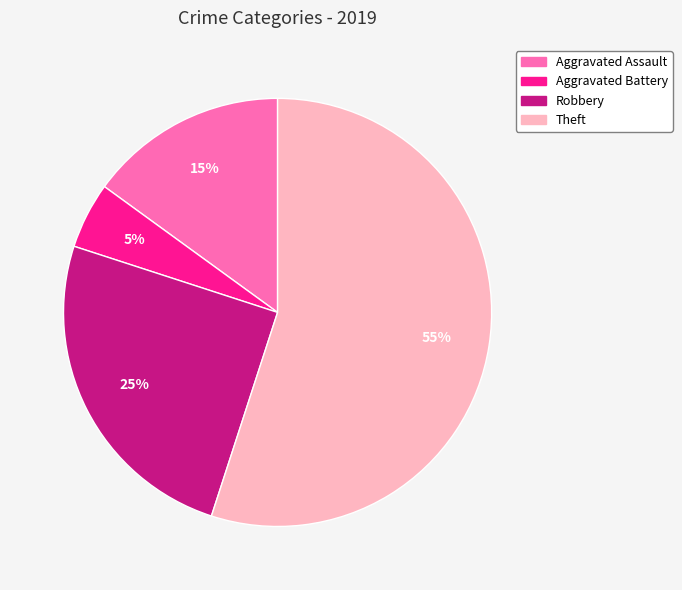

Approximately how many times larger is the value at Robbery compared to Theft?

0.5